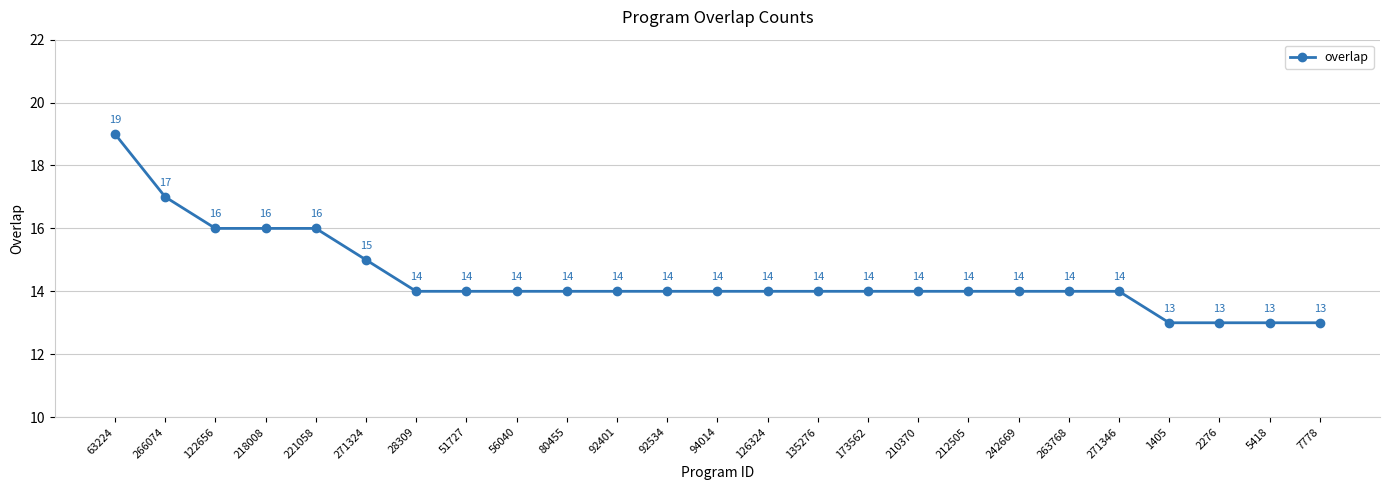

What is the value of the 14th point from the left?

14